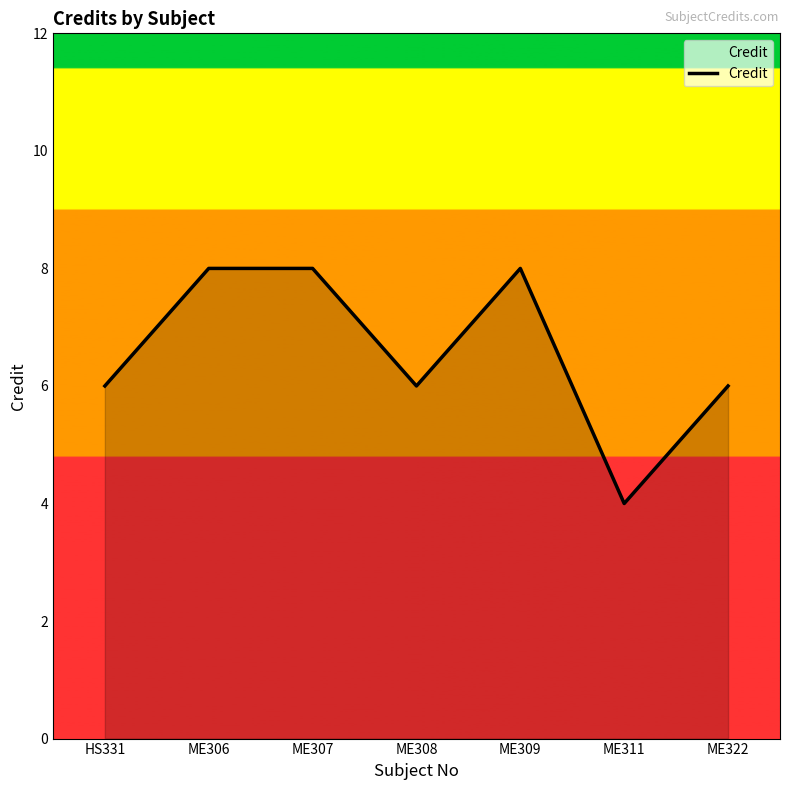

Reading left to right, list all the values displayed in this chart.

HS331=6	ME306=8	ME307=8	ME308=6	ME309=8	ME311=4	ME322=6